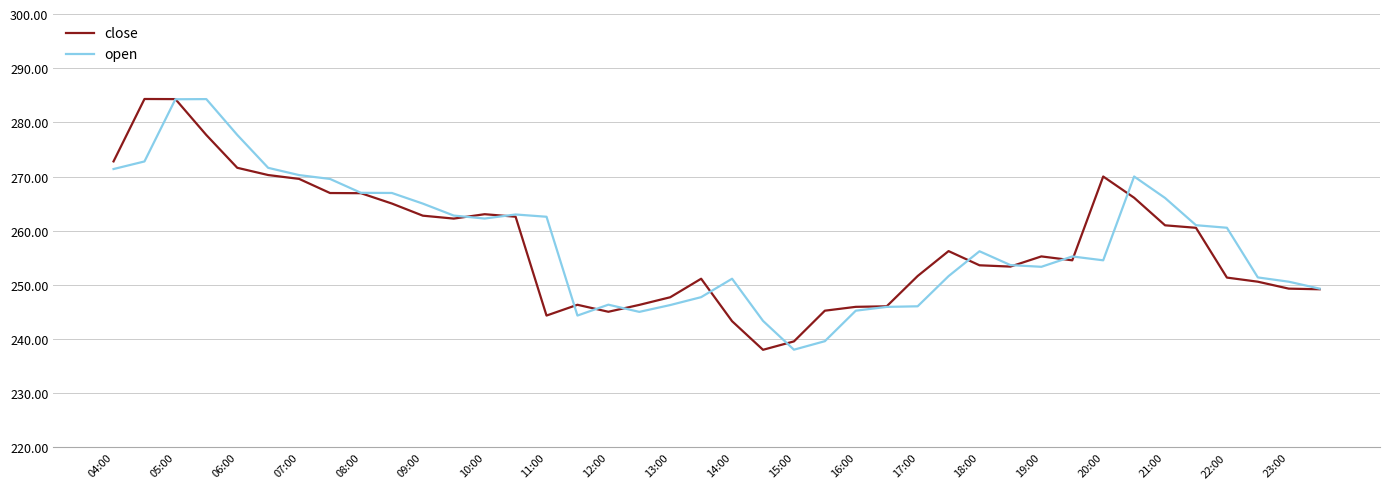

What is the highest value of the open series?

284.3